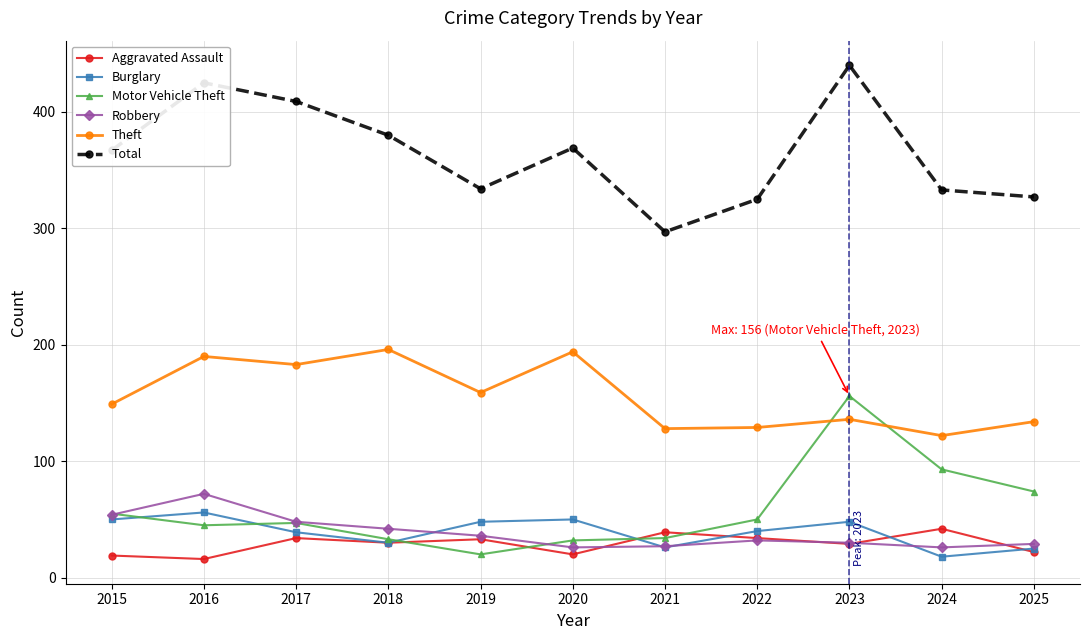

True or false: Burglary and Theft cross at least once.

False